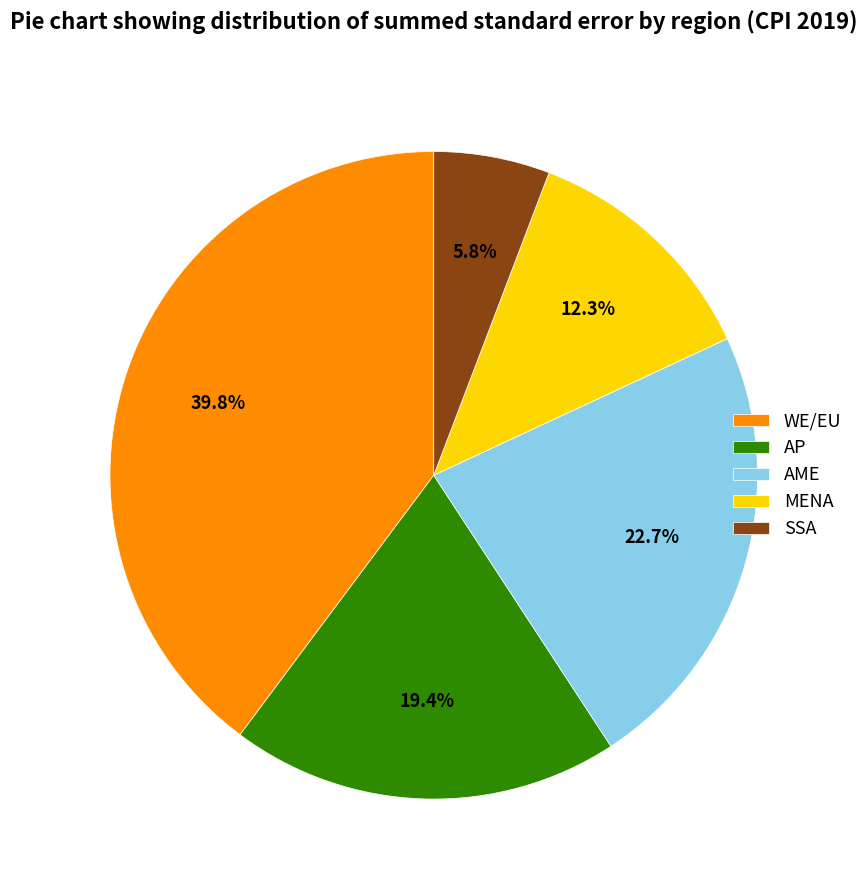

How many segments does this pie chart have?

5